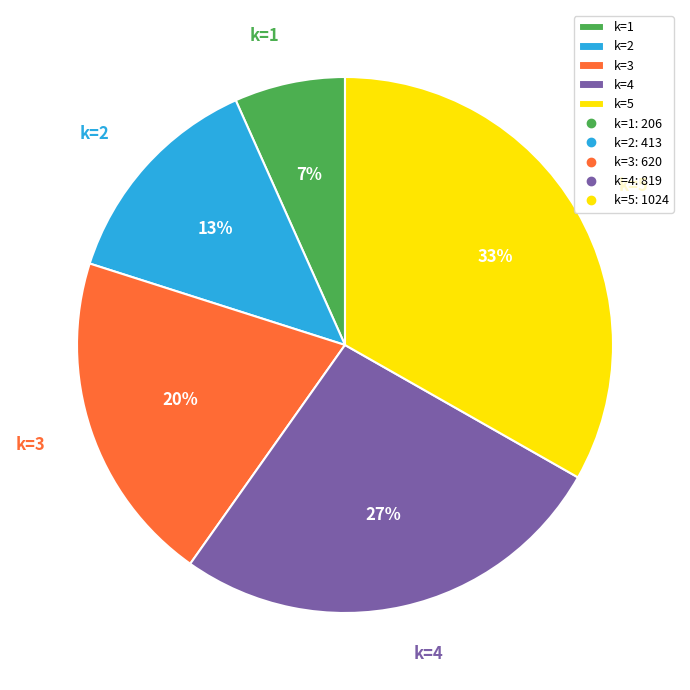

How many segments does this pie chart have?

5